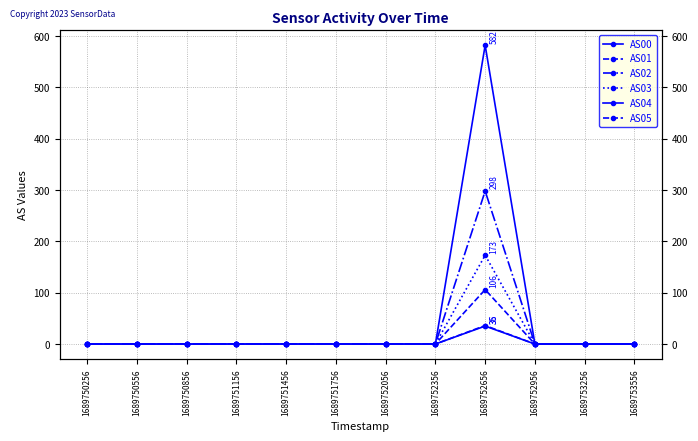

The value of AS01 at 1689750856 is 0. True or false?

True